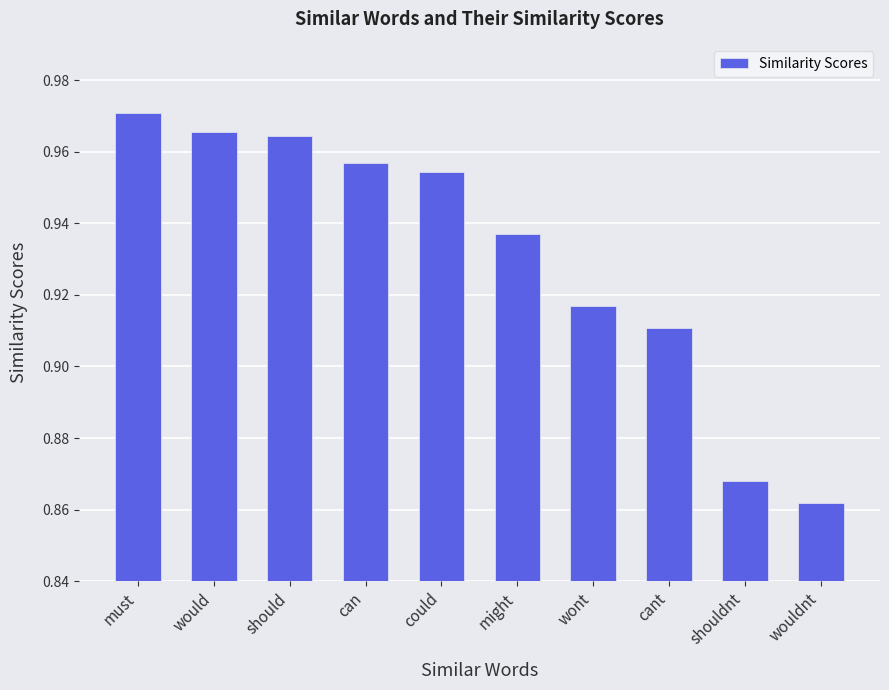

The value at could is 0.4. True or false?

False